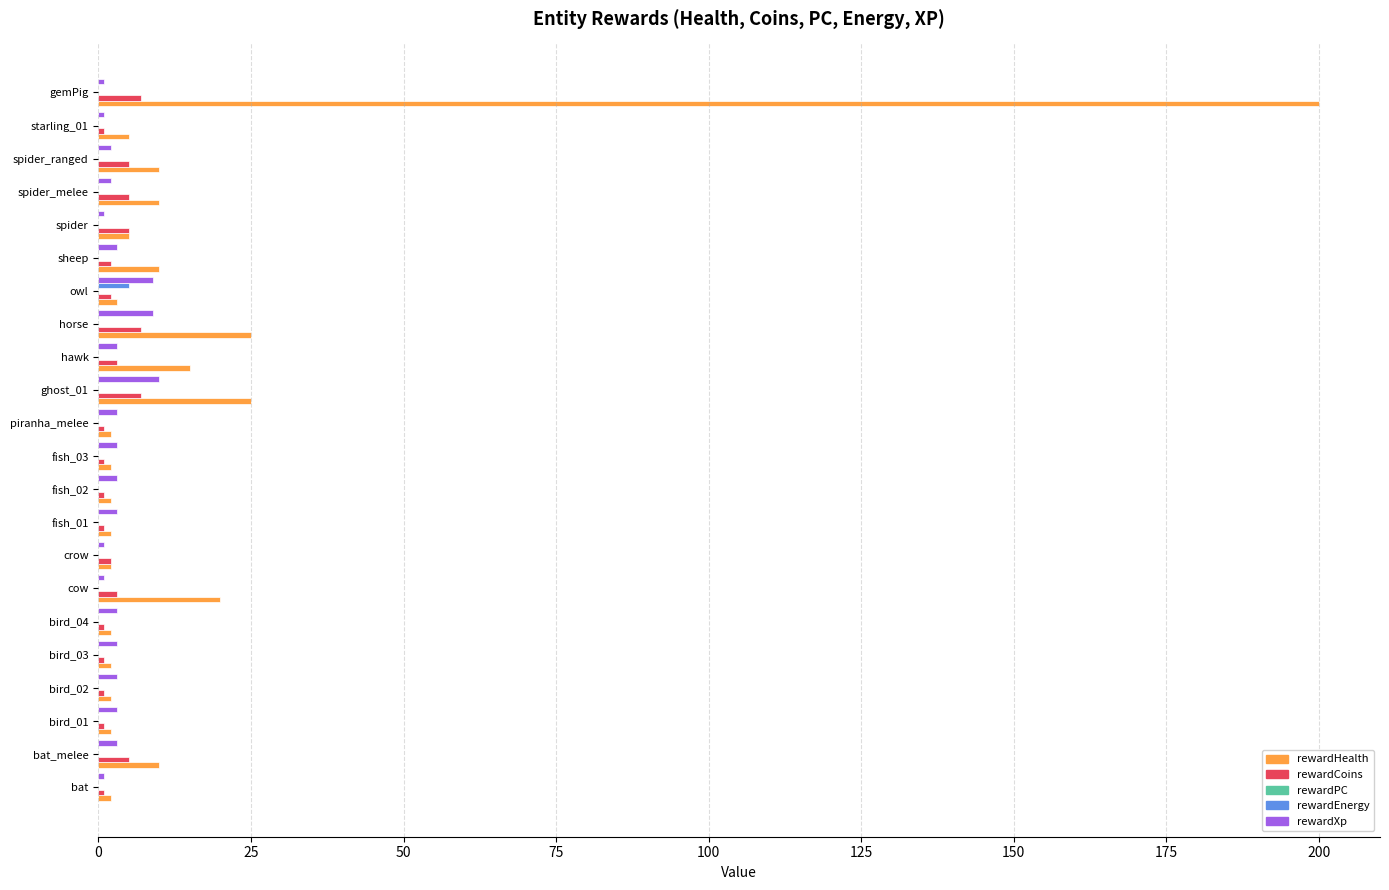

Which series has the largest total across all categories?

rewardHealth